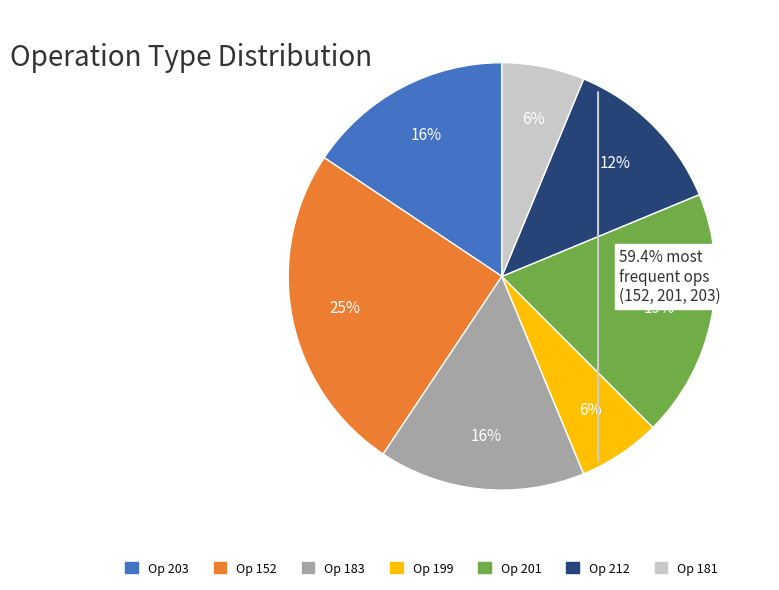

The Op 199 slice represents 21% of the pie. True or false?

False